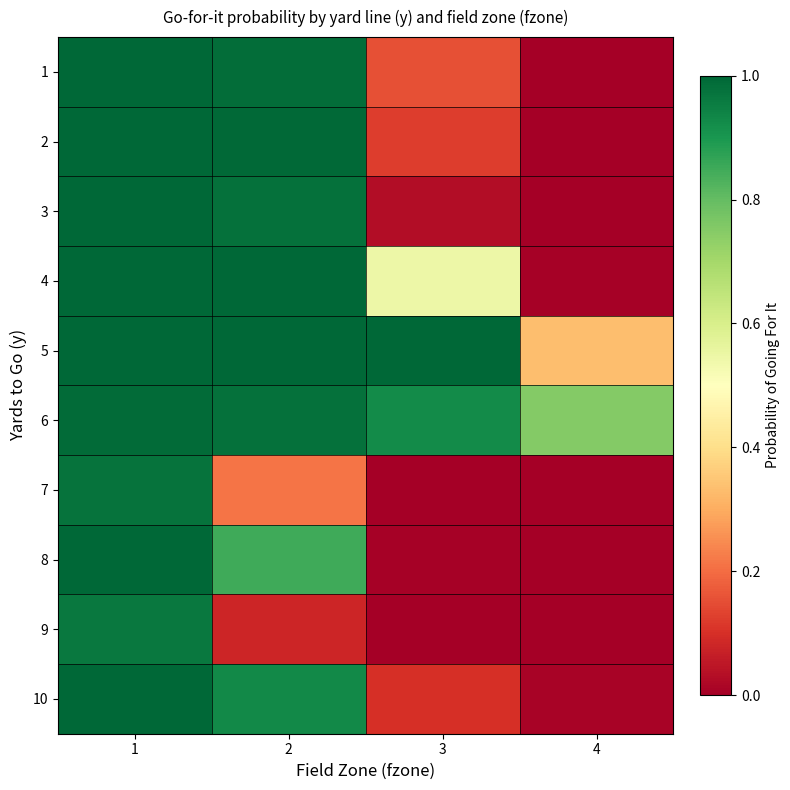

Reading left to right, what are all the values shown in this chart?

1: 1=1.0	2=1.0	3=0.2	4=0.0
2: 1=1.0	2=1.0	3=0.1	4=0.0
3: 1=1.0	2=1.0	3=0.0	4=0.0
4: 1=1.0	2=1.0	3=0.5	4=0.0
5: 1=1.0	2=1.0	3=1.0	4=0.3
6: 1=1.0	2=1.0	3=0.9	4=0.8
7: 1=1.0	2=0.2	3=0.0	4=0.0
8: 1=1.0	2=0.8	3=0.0	4=0.0
9: 1=1.0	2=0.1	3=0.0	4=0.0
10: 1=1.0	2=0.9	3=0.1	4=0.0